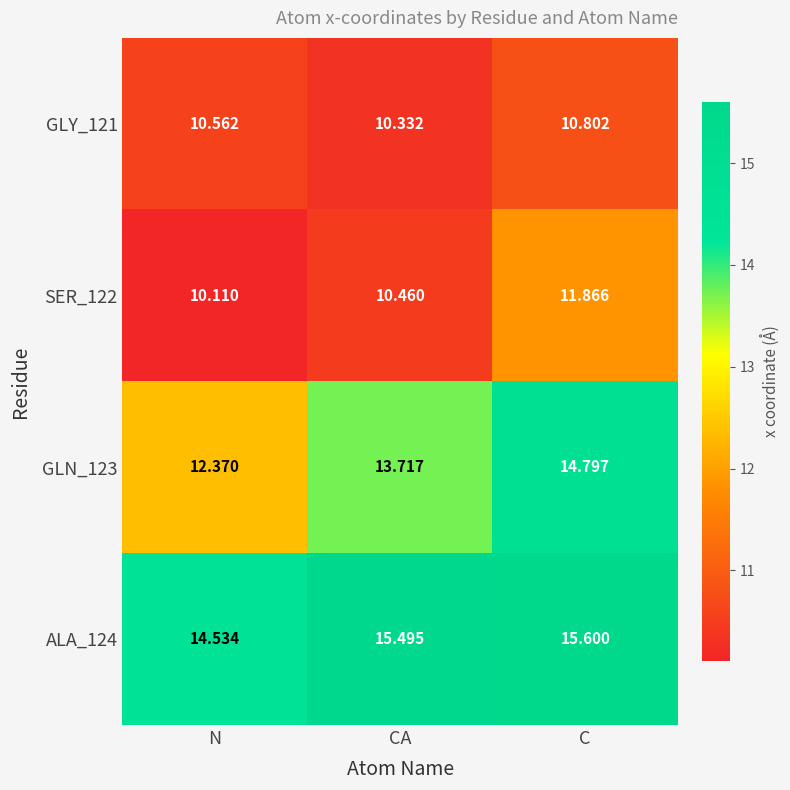

Rank the series at N from lowest to highest value.

SER_122, GLY_121, GLN_123, ALA_124